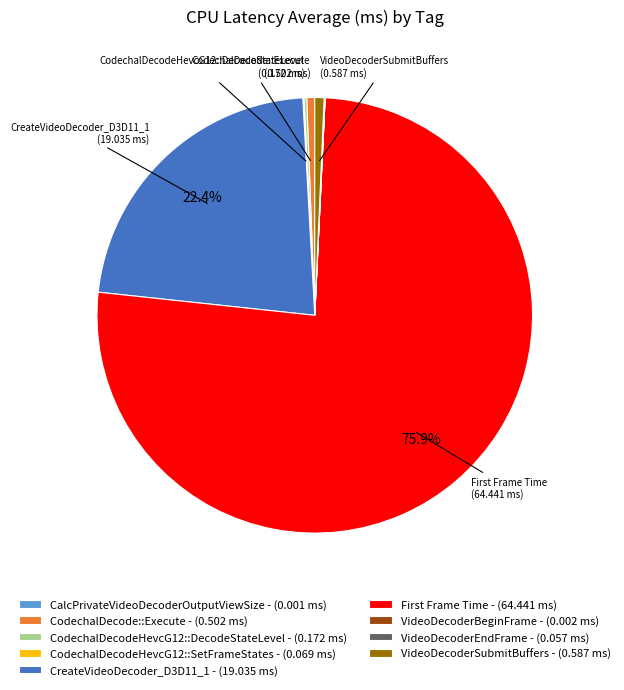

Which category has the biggest portion of the pie?

First Frame Time - (64.441 ms)